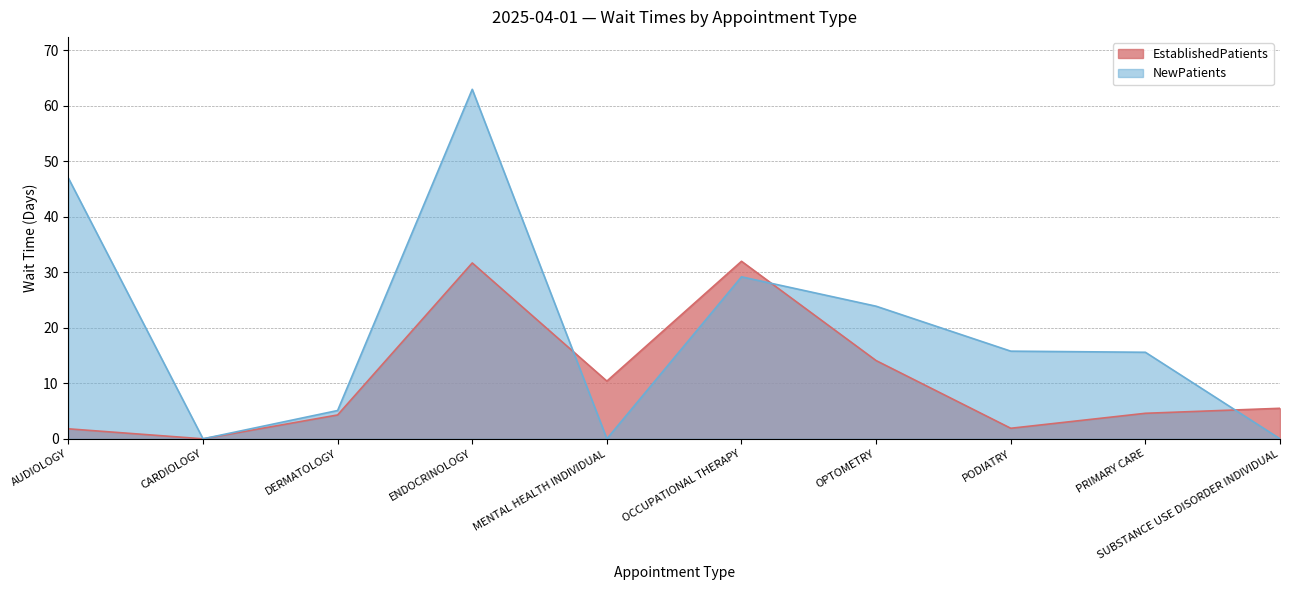

Where is EstablishedPatients nearest to the value 16?

OPTOMETRY